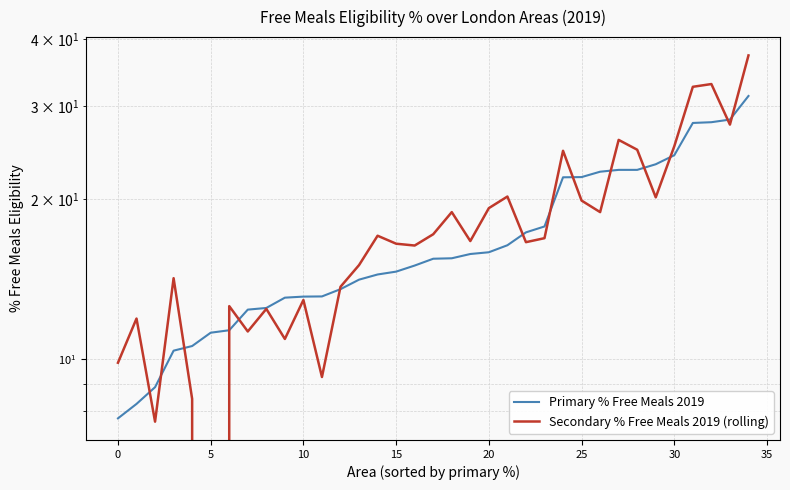

The Secondary % Free Meals 2019 (rolling) series shows 10.4 at 26. True or false?

False